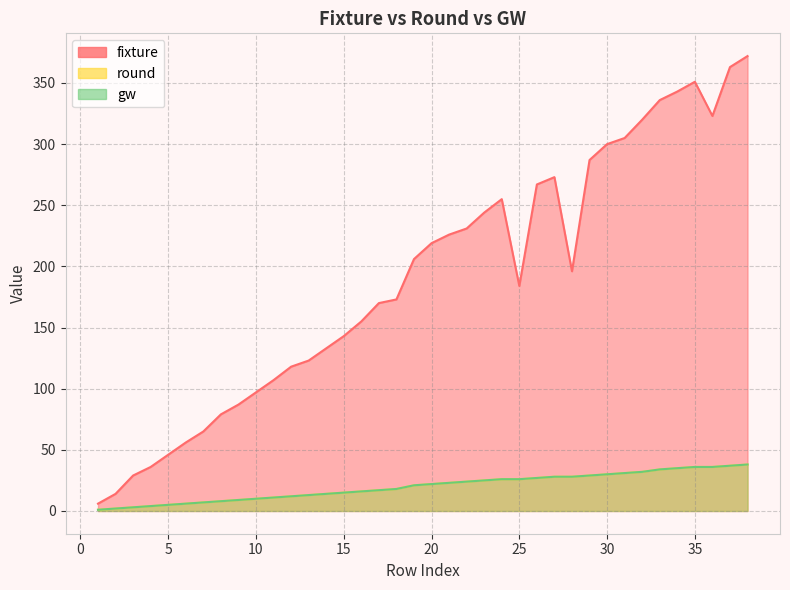

Reading left to right, what are all the values shown in this chart?

fixture: 6	14	29	36	46	56	65	79	87	97	107	118	123	133	143	155	170	173	206	219	226	231	244	255	184	267	273	196	287	300	305	320	336	343	351	323	363	372
round: 1	2	3	4	5	6	7	8	9	10	11	12	13	14	15	16	17	18	21	22	23	24	25	26	26	27	28	28	29	30	31	32	34	35	36	36	37	38
gw: 1	2	3	4	5	6	7	8	9	10	11	12	13	14	15	16	17	18	21	22	23	24	25	26	26	27	28	28	29	30	31	32	34	35	36	36	37	38